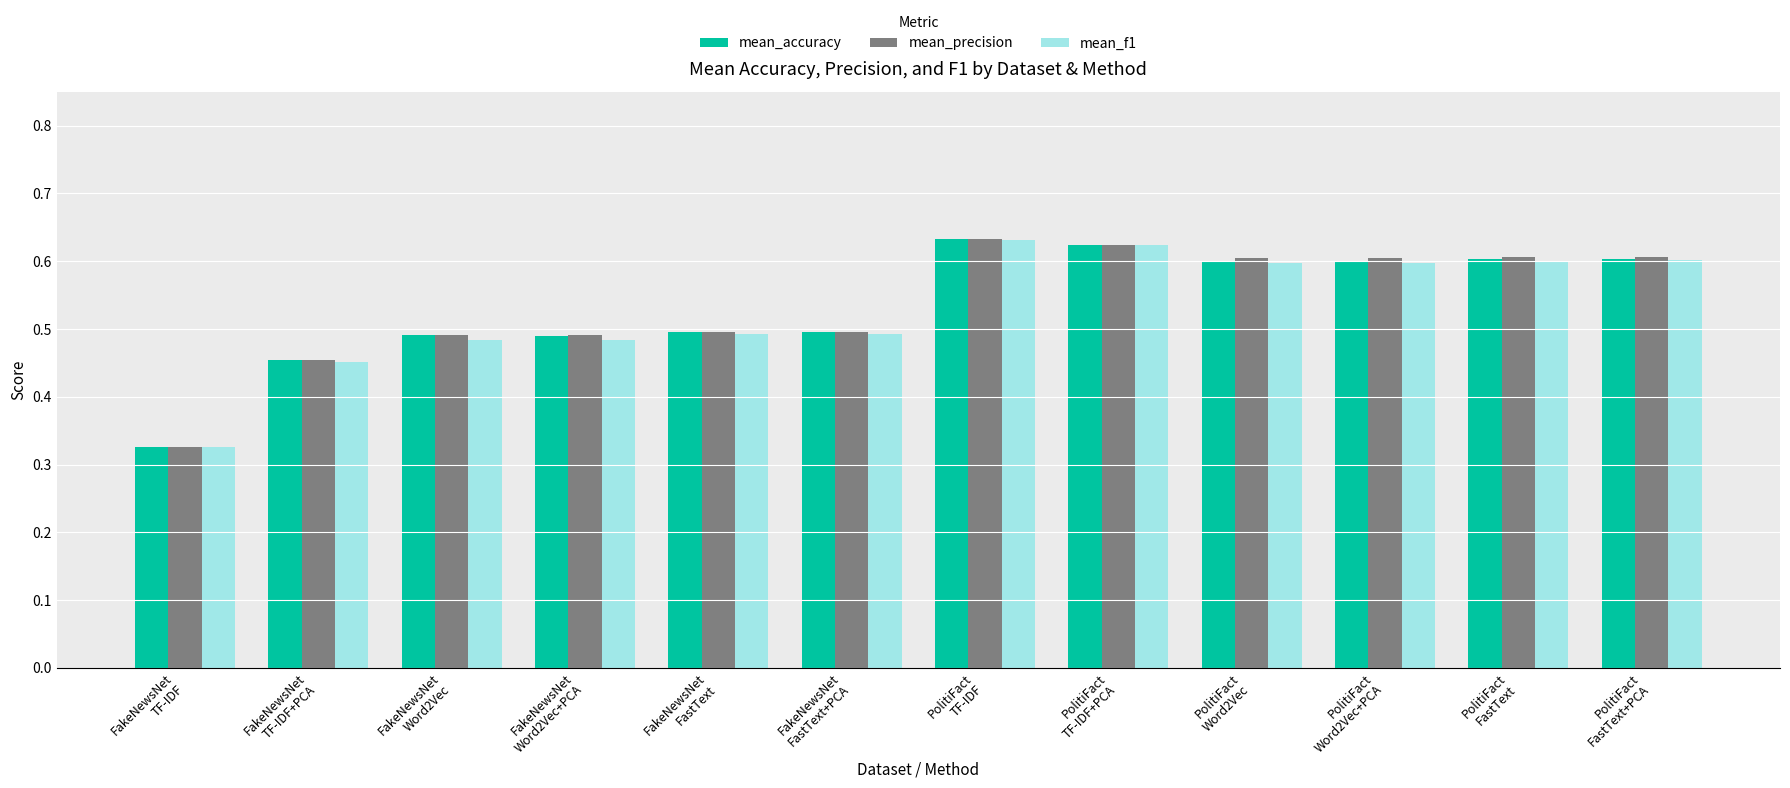

What is the sum of all mean_accuracy values?

6.4